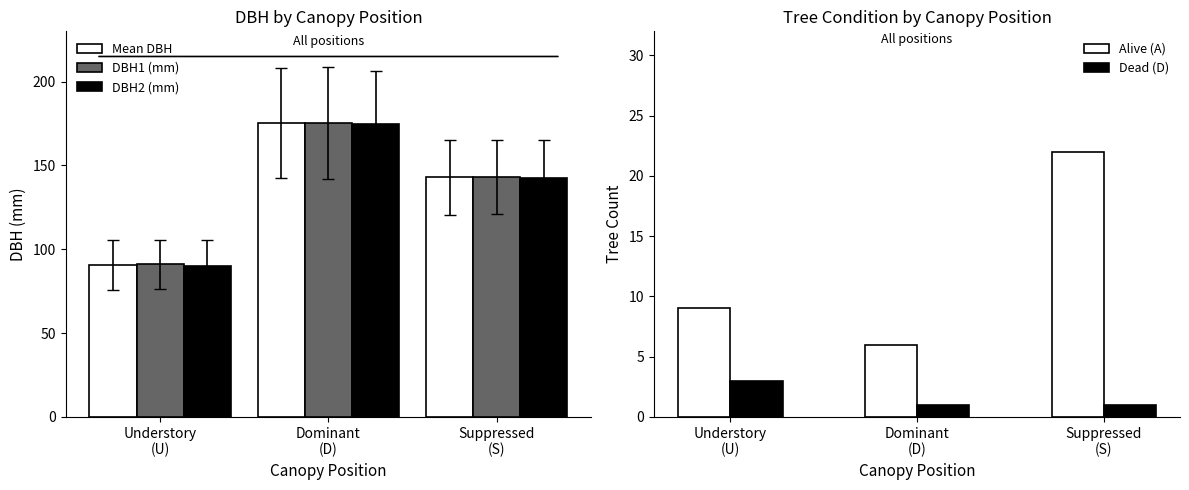

Is it true that DBH2 (mm) equals 150.9 at Understory
(U)?

False